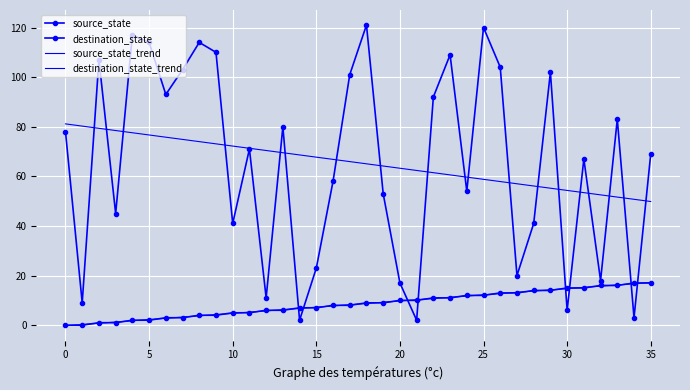

Which series has the largest range (max minus min)?

destination_state